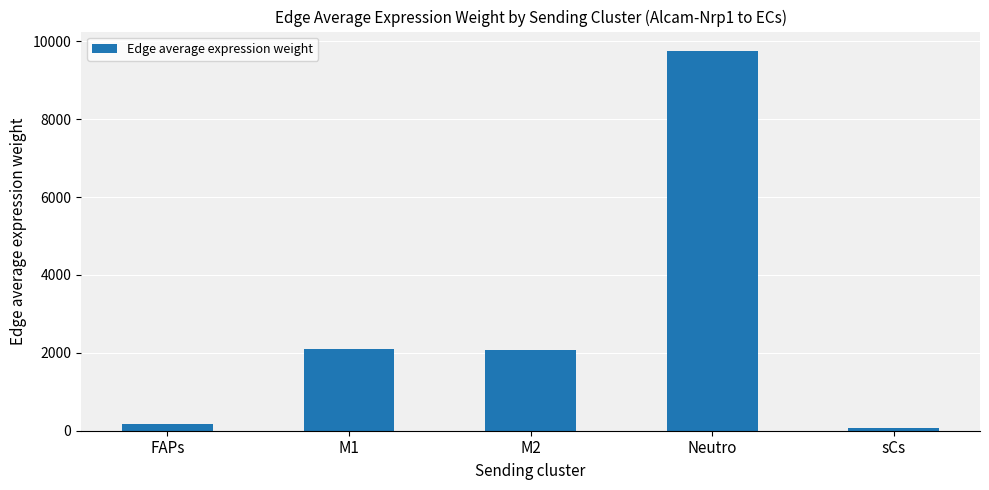

At which category does the chart reach its peak across all series?

Neutro